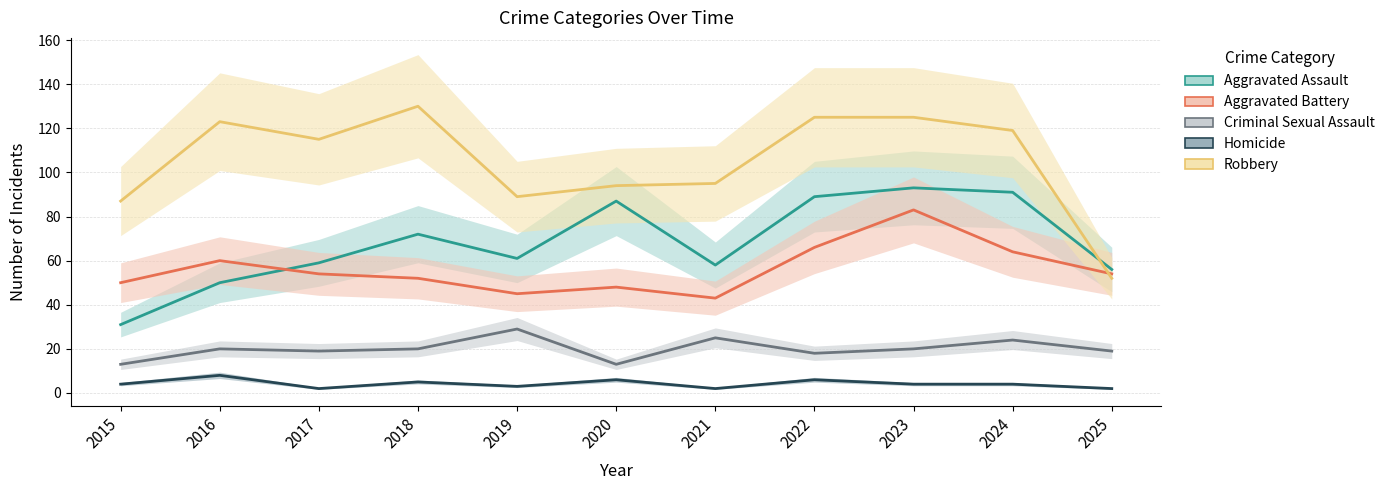

What are all the series names shown in the legend?

Aggravated Assault, Aggravated Battery, Criminal Sexual Assault, Homicide, Robbery